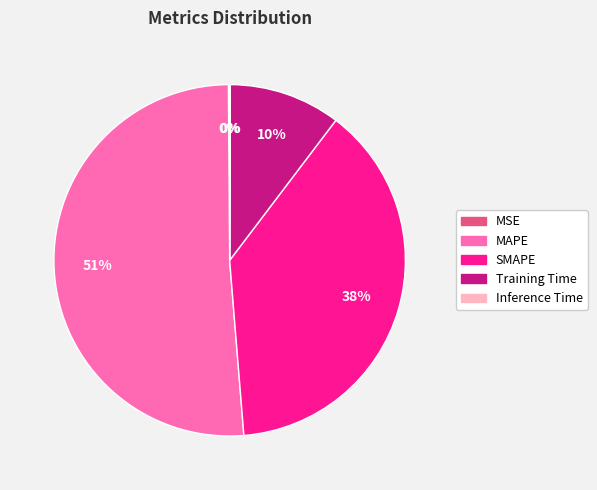

To the nearest percent, what portion does Training Time represent?

10%